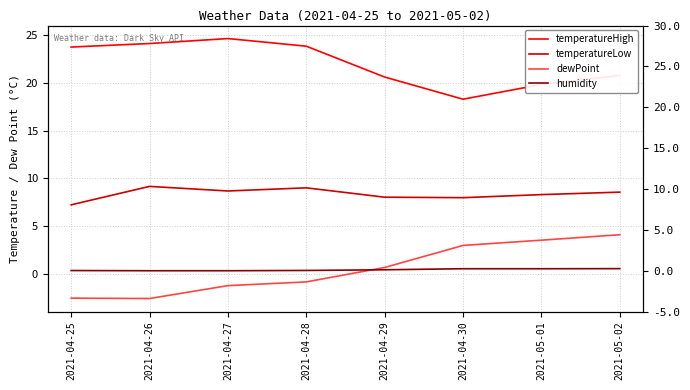

The humidity series shows 0.5 at 2021-04-26. True or false?

False